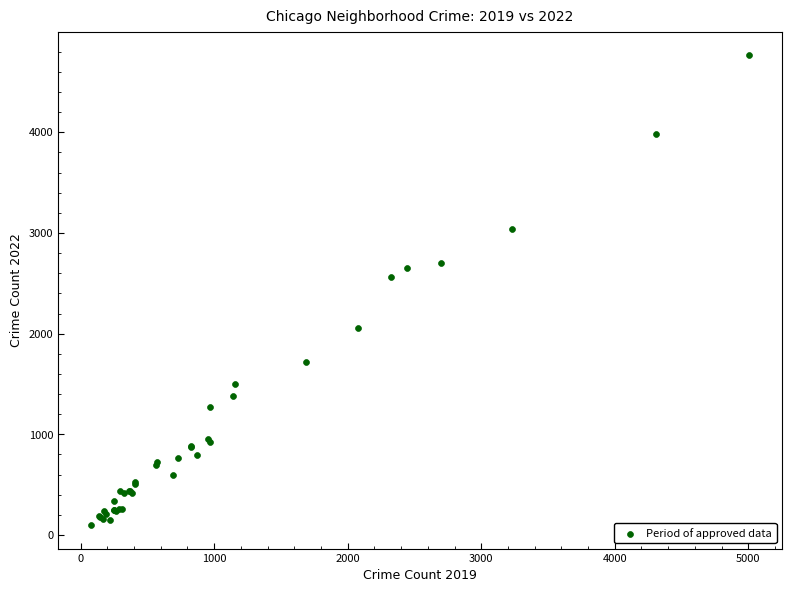

What Y value in the scatter plot is closest to 2431?

2566